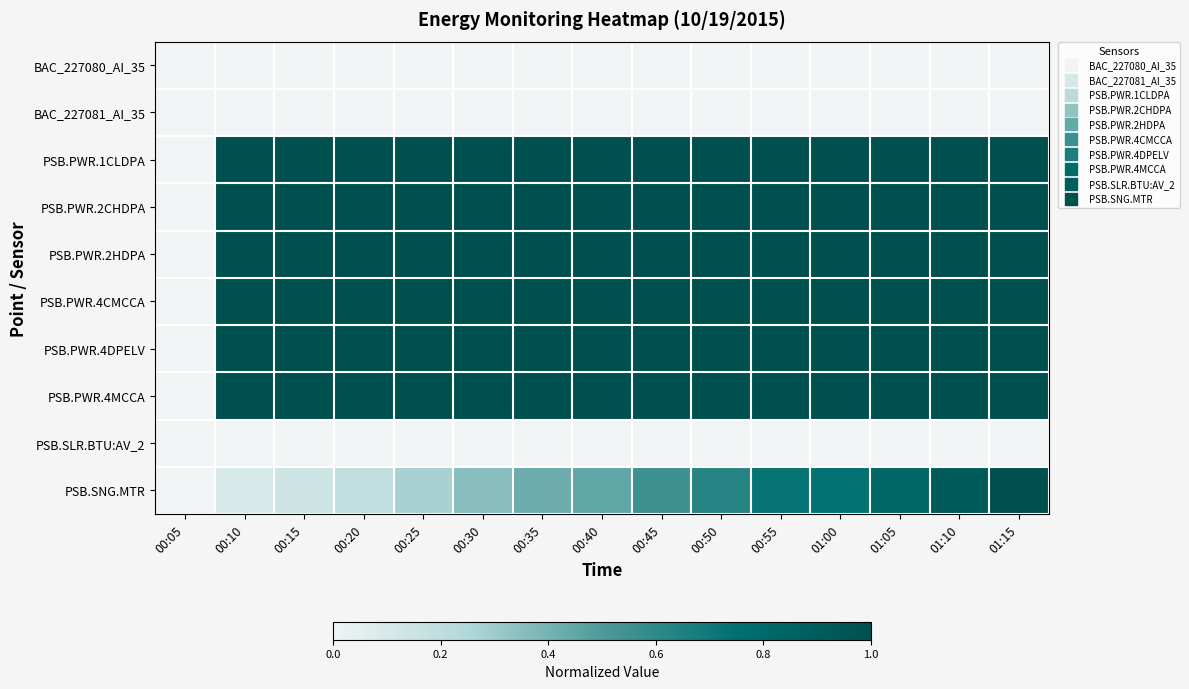

Reading left to right, transcribe all the data shown in this chart.

BAC_227080_AI_35: 00:05=0.0	00:10=0.0	00:15=0.0	00:20=0.0	00:25=0.0	00:30=0.0	00:35=0.0	00:40=0.0	00:45=0.0	00:50=0.0	00:55=0.0	01:00=0.0	01:05=0.0	01:10=0.0	01:15=0.0
BAC_227081_AI_35: 00:05=0.0	00:10=0.0	00:15=0.0	00:20=0.0	00:25=0.0	00:30=0.0	00:35=0.0	00:40=0.0	00:45=0.0	00:50=0.0	00:55=0.0	01:00=0.0	01:05=0.0	01:10=0.0	01:15=0.0
PSB.PWR.1CLDPA: 00:05=0.0	00:10=1.0	00:15=1.0	00:20=1.0	00:25=1.0	00:30=1.0	00:35=1.0	00:40=1.0	00:45=1.0	00:50=1.0	00:55=1.0	01:00=1.0	01:05=1.0	01:10=1.0	01:15=1.0
PSB.PWR.2CHDPA: 00:05=0.0	00:10=1.0	00:15=1.0	00:20=1.0	00:25=1.0	00:30=1.0	00:35=1.0	00:40=1.0	00:45=1.0	00:50=1.0	00:55=1.0	01:00=1.0	01:05=1.0	01:10=1.0	01:15=1.0
PSB.PWR.2HDPA: 00:05=0.0	00:10=1.0	00:15=1.0	00:20=1.0	00:25=1.0	00:30=1.0	00:35=1.0	00:40=1.0	00:45=1.0	00:50=1.0	00:55=1.0	01:00=1.0	01:05=1.0	01:10=1.0	01:15=1.0
PSB.PWR.4CMCCA: 00:05=0.0	00:10=1.0	00:15=1.0	00:20=1.0	00:25=1.0	00:30=1.0	00:35=1.0	00:40=1.0	00:45=1.0	00:50=1.0	00:55=1.0	01:00=1.0	01:05=1.0	01:10=1.0	01:15=1.0
PSB.PWR.4DPELV: 00:05=0.0	00:10=1.0	00:15=1.0	00:20=1.0	00:25=1.0	00:30=1.0	00:35=1.0	00:40=1.0	00:45=1.0	00:50=1.0	00:55=1.0	01:00=1.0	01:05=1.0	01:10=1.0	01:15=1.0
PSB.PWR.4MCCA: 00:05=0.0	00:10=1.0	00:15=1.0	00:20=1.0	00:25=1.0	00:30=1.0	00:35=1.0	00:40=1.0	00:45=1.0	00:50=1.0	00:55=1.0	01:00=1.0	01:05=1.0	01:10=1.0	01:15=1.0
PSB.SLR.BTU:AV_2: 00:05=0.0	00:10=0.0	00:15=0.0	00:20=0.0	00:25=0.0	00:30=0.0	00:35=0.0	00:40=0.0	00:45=0.0	00:50=0.0	00:55=0.0	01:00=0.0	01:05=0.0	01:10=0.0	01:15=0.0
PSB.SNG.MTR: 00:05=0.0	00:10=0.1	00:15=0.1	00:20=0.2	00:25=0.3	00:30=0.4	00:35=0.4	00:40=0.5	00:45=0.5	00:50=0.6	00:55=0.7	01:00=0.7	01:05=0.8	01:10=0.9	01:15=1.0